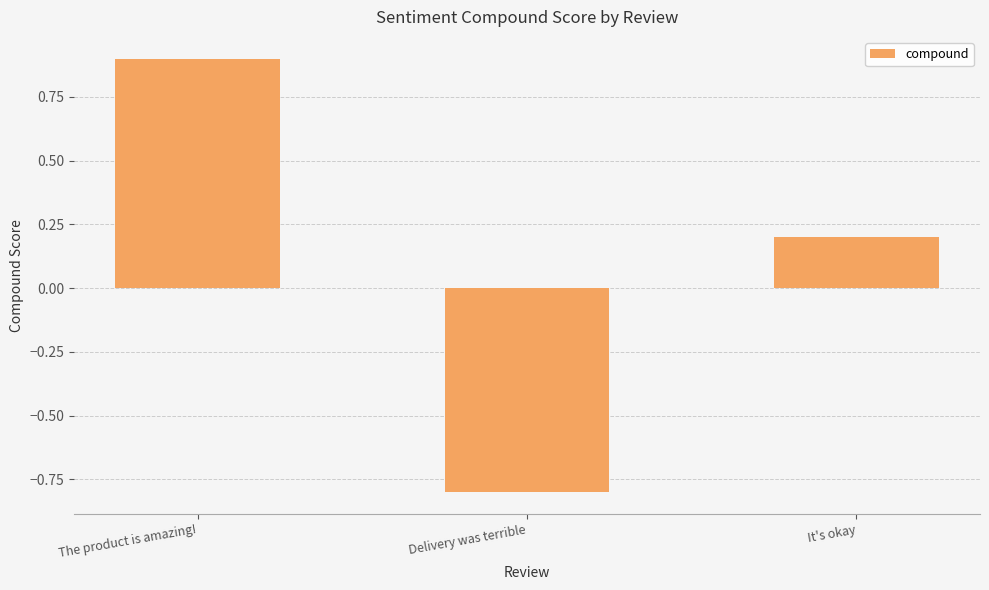

What is the label of the 1st bar from the left?

The product is amazing!